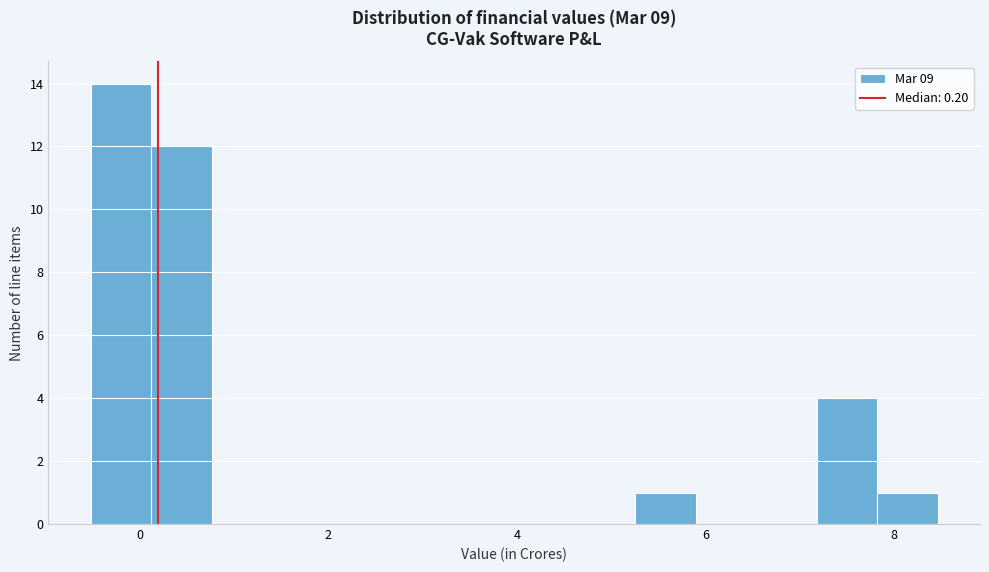

Read against the x-axis, roughly where is the centre of the tallest bar?

-0.2